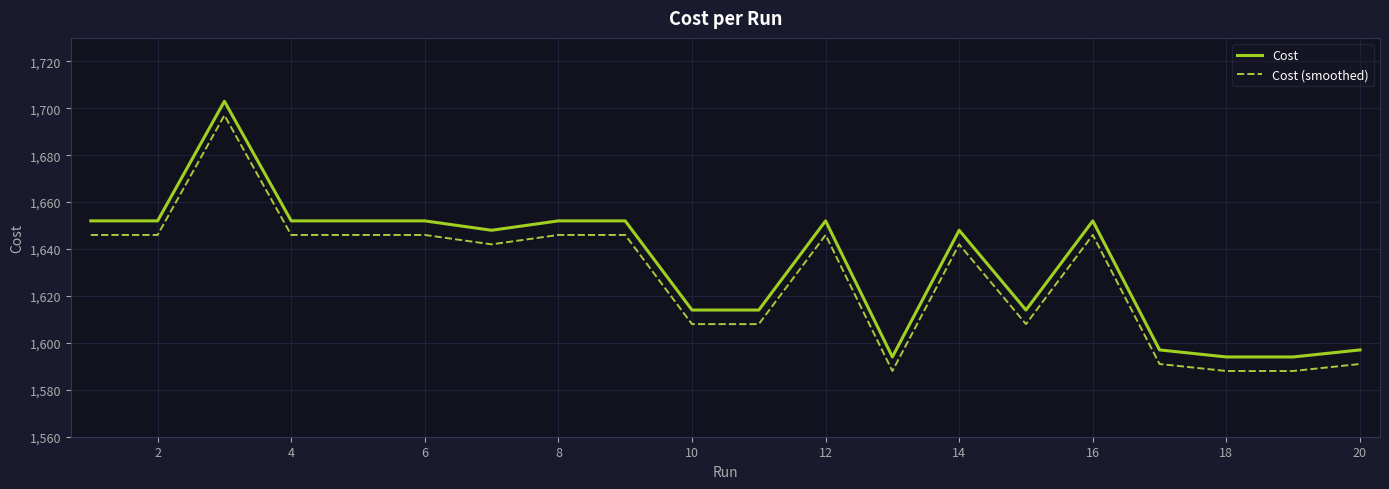

Rank the series by their average value, from lowest to highest.

Cost (smoothed), Cost